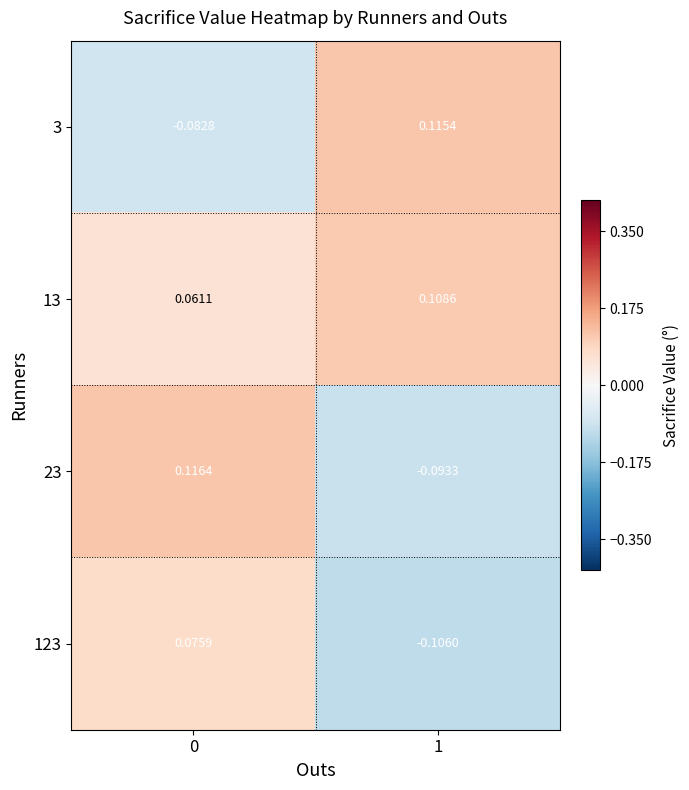

Is the value of 23 at 1 greater than the value of 3 at 1?

No